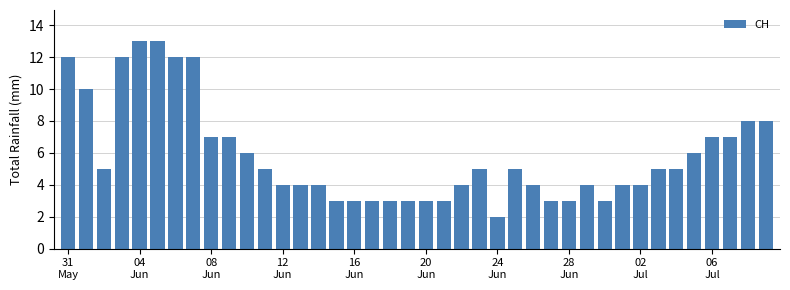

Does the chart contain any negative values?

No